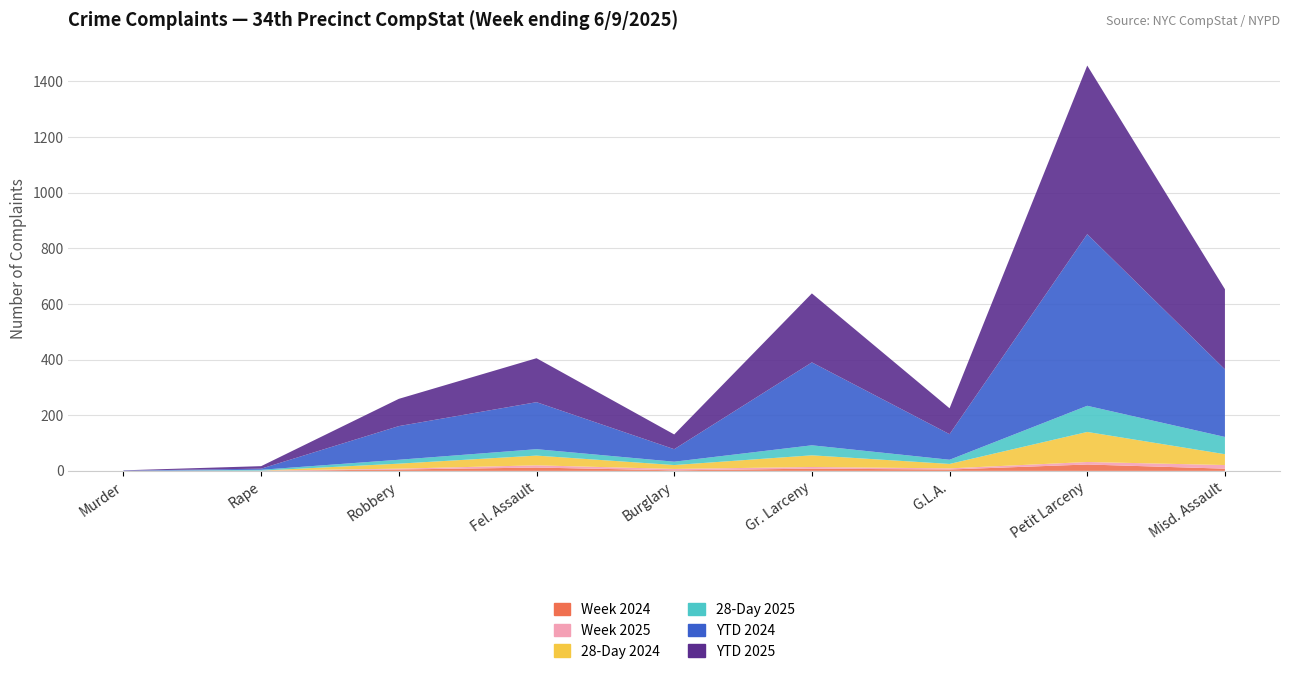

Reading right to left, what are all the values shown in this chart?

YTD 2025: 288	606	93	248	53	158	98	9	1
YTD 2024: 243	617	92	298	45	169	121	4	1
28-Day 2025: 62	94	15	36	12	23	14	3	0
28-Day 2024: 39	108	16	42	14	35	18	0	0
Week 2025: 13	9	4	6	5	8	3	1	0
Week 2024: 8	23	5	8	2	12	5	0	0